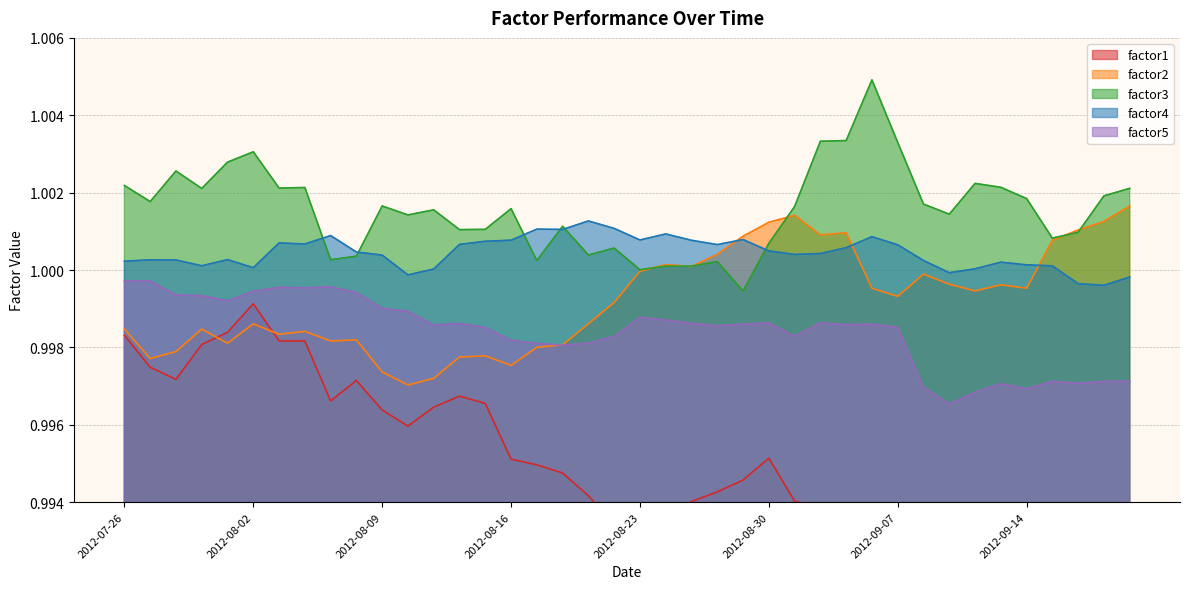

Reading left to right, extract all data points from this chart.

factor1: 2012-07-26=1.0	2012-07-27=1.0	2012-07-30=1.0	2012-07-31=1.0	2012-08-01=1.0	2012-08-02=1.0	2012-08-03=1.0	2012-08-06=1.0	2012-08-07=1.0	2012-08-08=1.0	2012-08-09=1.0	2012-08-10=1.0	2012-08-13=1.0	2012-08-14=1.0	2012-08-15=1.0	2012-08-16=1.0	2012-08-17=1.0	2012-08-20=1.0	2012-08-21=1.0	2012-08-22=1.0	2012-08-23=1.0	2012-08-24=1.0	2012-08-27=1.0	2012-08-28=1.0	2012-08-29=1.0	2012-08-30=1.0	2012-08-31=1.0	2012-09-04=1.0	2012-09-05=1.0	2012-09-06=1.0	2012-09-07=1.0	2012-09-10=1.0	2012-09-11=1.0	2012-09-12=1.0	2012-09-13=1.0	2012-09-14=1.0	2012-09-17=1.0	2012-09-18=1.0	2012-09-19=1.0	2012-09-20=1.0
factor2: 2012-07-26=1.0	2012-07-27=1.0	2012-07-30=1.0	2012-07-31=1.0	2012-08-01=1.0	2012-08-02=1.0	2012-08-03=1.0	2012-08-06=1.0	2012-08-07=1.0	2012-08-08=1.0	2012-08-09=1.0	2012-08-10=1.0	2012-08-13=1.0	2012-08-14=1.0	2012-08-15=1.0	2012-08-16=1.0	2012-08-17=1.0	2012-08-20=1.0	2012-08-21=1.0	2012-08-22=1.0	2012-08-23=1.0	2012-08-24=1.0	2012-08-27=1.0	2012-08-28=1.0	2012-08-29=1.0	2012-08-30=1.0	2012-08-31=1.0	2012-09-04=1.0	2012-09-05=1.0	2012-09-06=1.0	2012-09-07=1.0	2012-09-10=1.0	2012-09-11=1.0	2012-09-12=1.0	2012-09-13=1.0	2012-09-14=1.0	2012-09-17=1.0	2012-09-18=1.0	2012-09-19=1.0	2012-09-20=1.0
factor3: 2012-07-26=1.0	2012-07-27=1.0	2012-07-30=1.0	2012-07-31=1.0	2012-08-01=1.0	2012-08-02=1.0	2012-08-03=1.0	2012-08-06=1.0	2012-08-07=1.0	2012-08-08=1.0	2012-08-09=1.0	2012-08-10=1.0	2012-08-13=1.0	2012-08-14=1.0	2012-08-15=1.0	2012-08-16=1.0	2012-08-17=1.0	2012-08-20=1.0	2012-08-21=1.0	2012-08-22=1.0	2012-08-23=1.0	2012-08-24=1.0	2012-08-27=1.0	2012-08-28=1.0	2012-08-29=1.0	2012-08-30=1.0	2012-08-31=1.0	2012-09-04=1.0	2012-09-05=1.0	2012-09-06=1.0	2012-09-07=1.0	2012-09-10=1.0	2012-09-11=1.0	2012-09-12=1.0	2012-09-13=1.0	2012-09-14=1.0	2012-09-17=1.0	2012-09-18=1.0	2012-09-19=1.0	2012-09-20=1.0
factor4: 2012-07-26=1.0	2012-07-27=1.0	2012-07-30=1.0	2012-07-31=1.0	2012-08-01=1.0	2012-08-02=1.0	2012-08-03=1.0	2012-08-06=1.0	2012-08-07=1.0	2012-08-08=1.0	2012-08-09=1.0	2012-08-10=1.0	2012-08-13=1.0	2012-08-14=1.0	2012-08-15=1.0	2012-08-16=1.0	2012-08-17=1.0	2012-08-20=1.0	2012-08-21=1.0	2012-08-22=1.0	2012-08-23=1.0	2012-08-24=1.0	2012-08-27=1.0	2012-08-28=1.0	2012-08-29=1.0	2012-08-30=1.0	2012-08-31=1.0	2012-09-04=1.0	2012-09-05=1.0	2012-09-06=1.0	2012-09-07=1.0	2012-09-10=1.0	2012-09-11=1.0	2012-09-12=1.0	2012-09-13=1.0	2012-09-14=1.0	2012-09-17=1.0	2012-09-18=1.0	2012-09-19=1.0	2012-09-20=1.0
factor5: 2012-07-26=1.0	2012-07-27=1.0	2012-07-30=1.0	2012-07-31=1.0	2012-08-01=1.0	2012-08-02=1.0	2012-08-03=1.0	2012-08-06=1.0	2012-08-07=1.0	2012-08-08=1.0	2012-08-09=1.0	2012-08-10=1.0	2012-08-13=1.0	2012-08-14=1.0	2012-08-15=1.0	2012-08-16=1.0	2012-08-17=1.0	2012-08-20=1.0	2012-08-21=1.0	2012-08-22=1.0	2012-08-23=1.0	2012-08-24=1.0	2012-08-27=1.0	2012-08-28=1.0	2012-08-29=1.0	2012-08-30=1.0	2012-08-31=1.0	2012-09-04=1.0	2012-09-05=1.0	2012-09-06=1.0	2012-09-07=1.0	2012-09-10=1.0	2012-09-11=1.0	2012-09-12=1.0	2012-09-13=1.0	2012-09-14=1.0	2012-09-17=1.0	2012-09-18=1.0	2012-09-19=1.0	2012-09-20=1.0